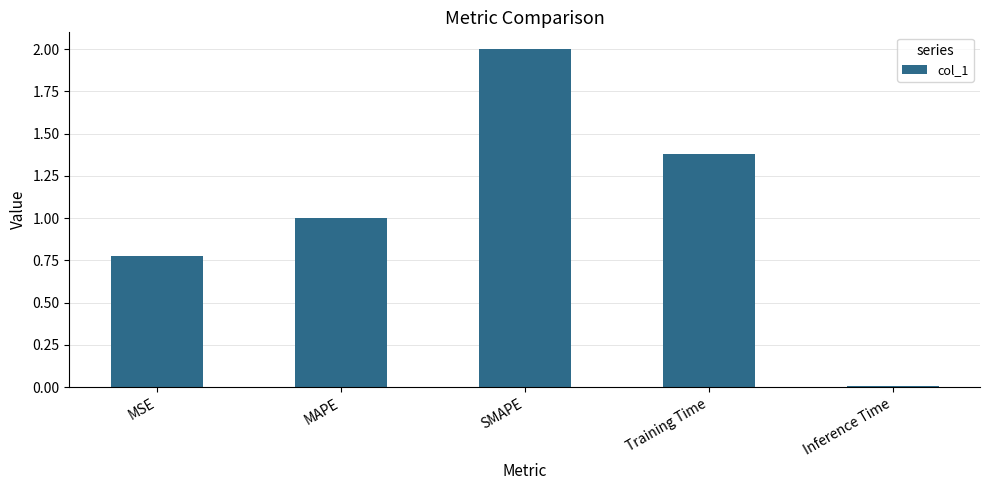

What is the value of the 2nd bar from the left?

1.0